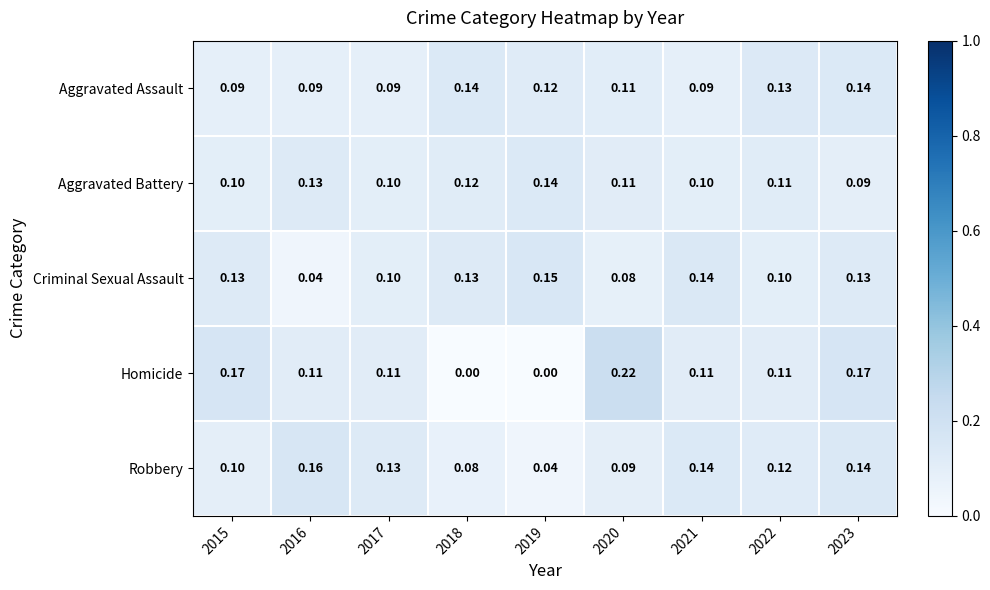

How many categories are shown in the chart?

9